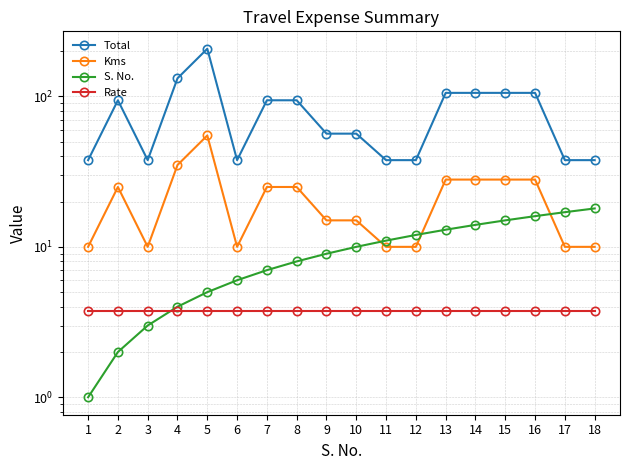

After their last crossing, which series has the higher values: Kms or S. No.?

S. No.